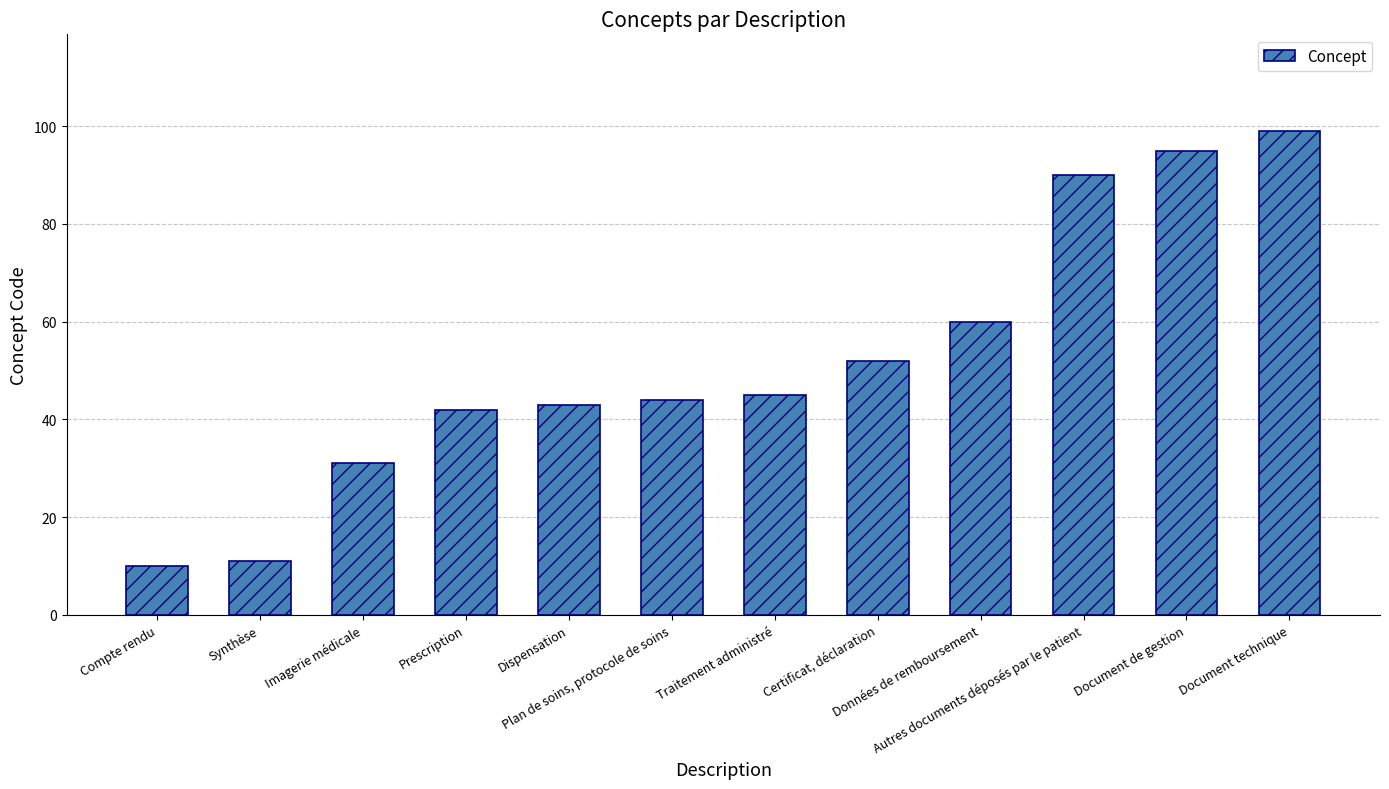

Count the number of data series in this chart.

1